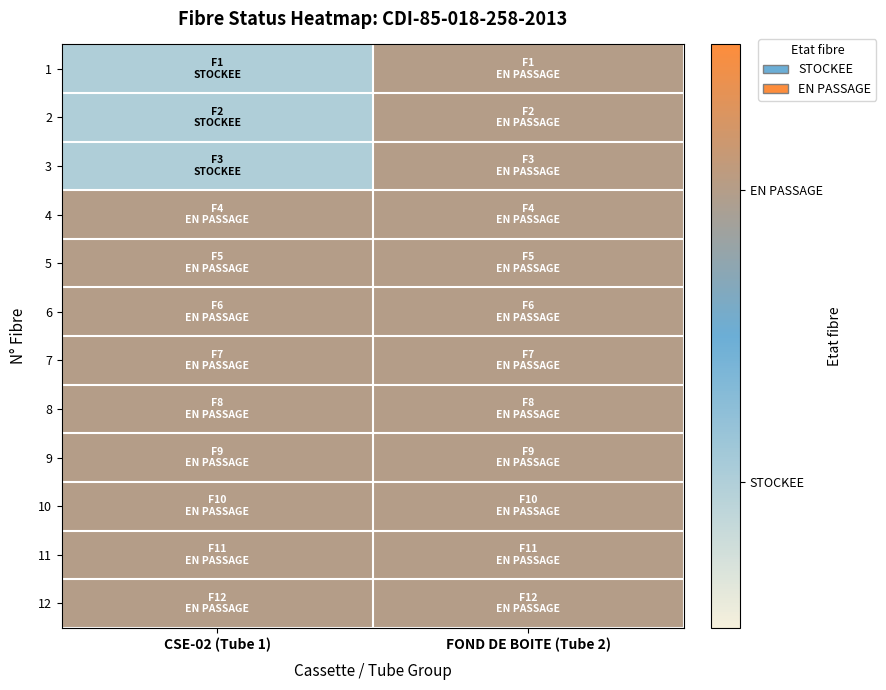

What is the greatest value displayed?

2